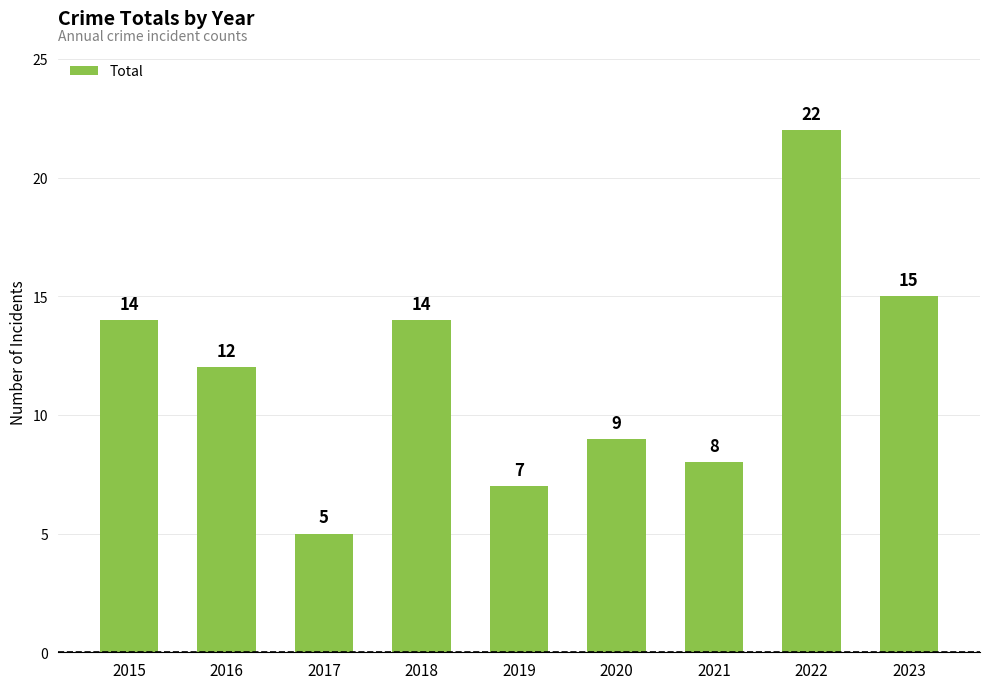

What is the difference between the values at 2019 and 2023?

8